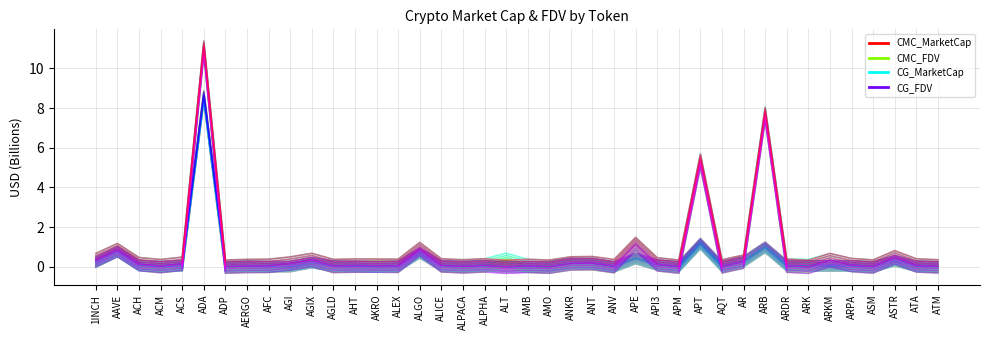

What is the sum of the CMC_MarketCap values at ACS and APE?

0.5